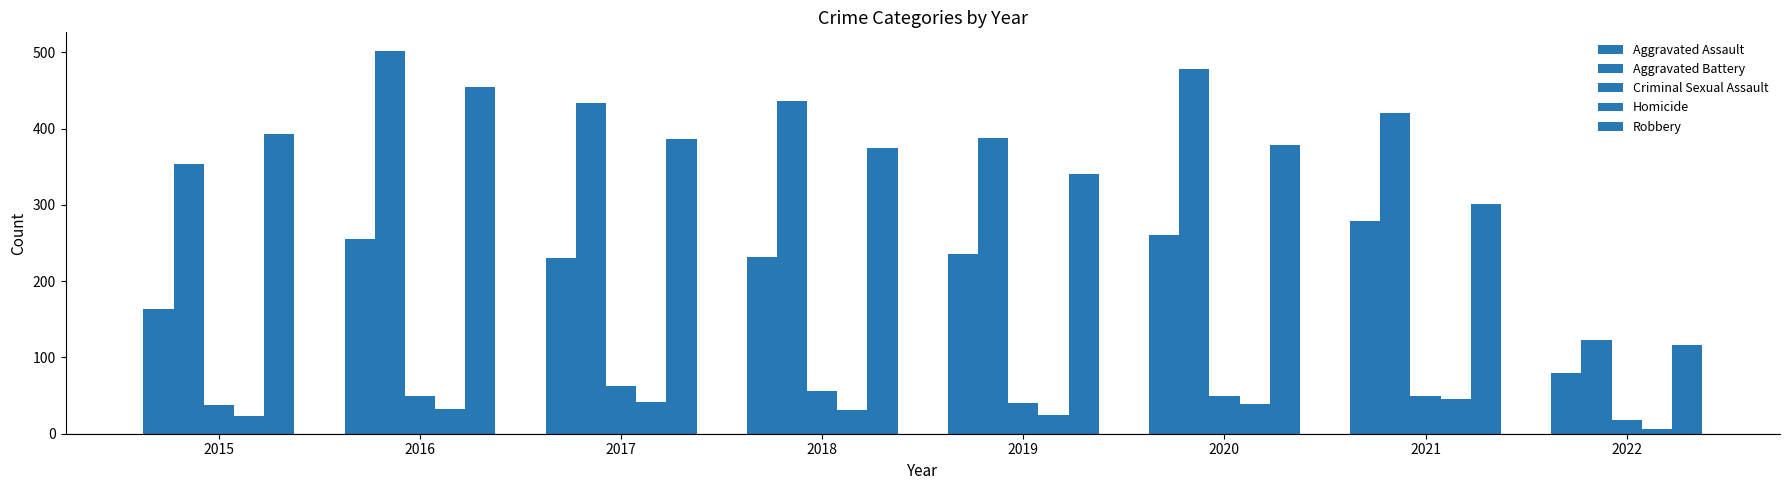

List the labels in order of Robbery value, largest first.

2016, 2015, 2017, 2020, 2018, 2019, 2021, 2022